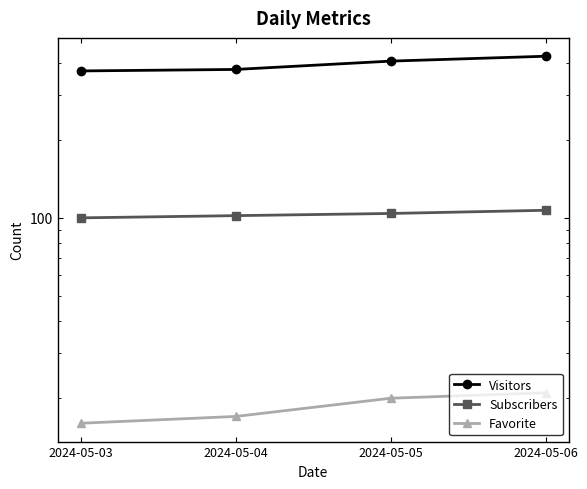

Rank the series at 2024-05-03 from lowest to highest value.

Favorite, Subscribers, Visitors